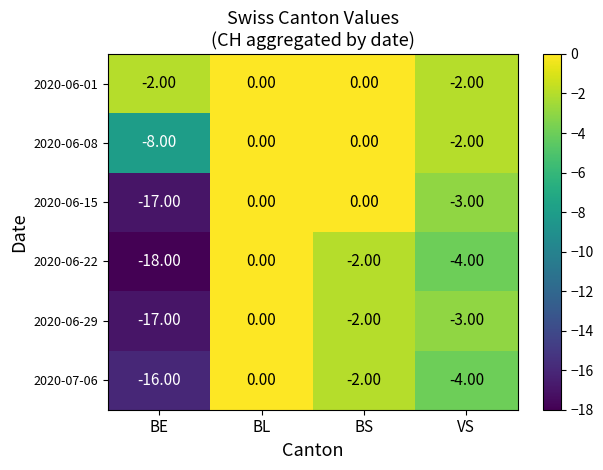

What is the difference between the 2020-06-22 values at VS and BL?

4